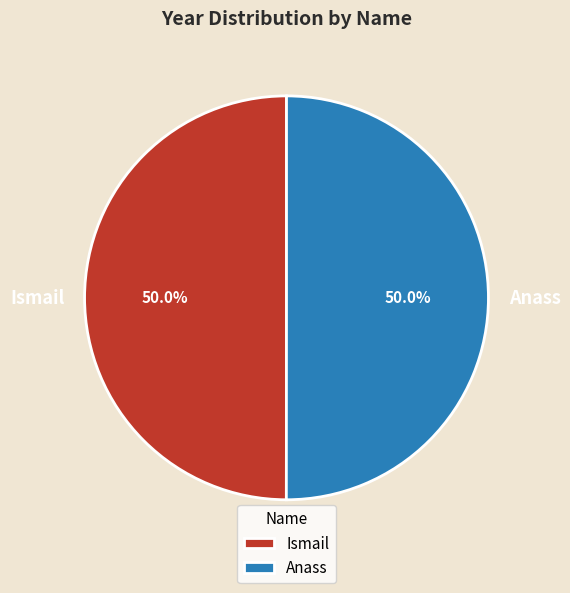

To the nearest percent, what is the combined percentage of Anass and Ismail?

100%